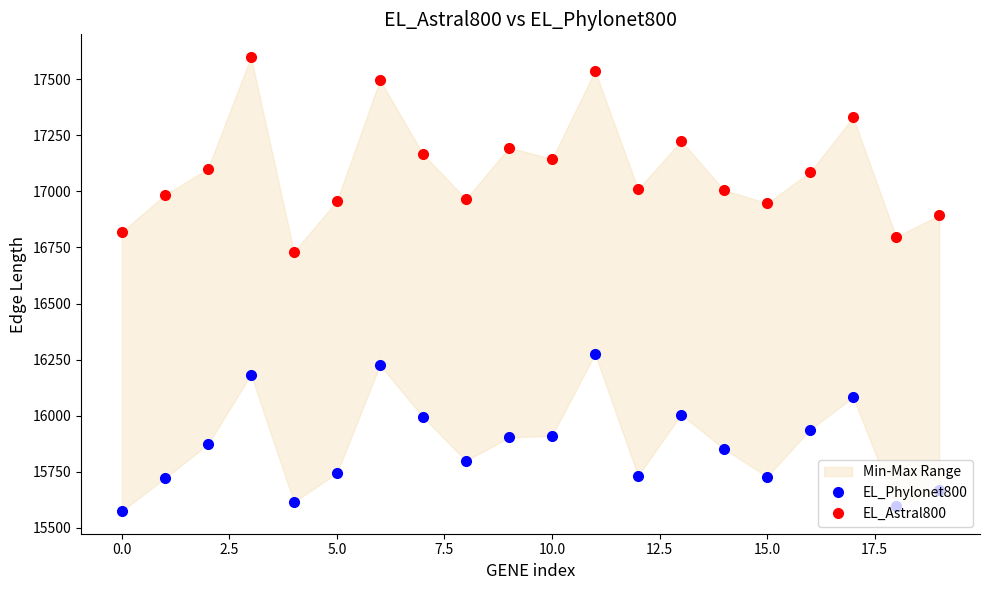

What is the difference between the maximum and minimum values in the EL_Phylonet800 series?

700